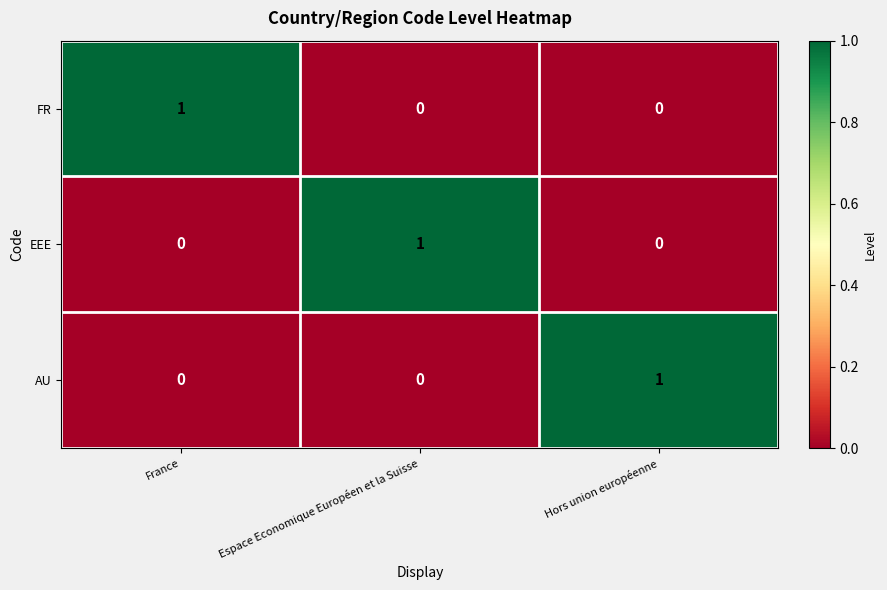

Count the AU values in the range 0 to 1.

3